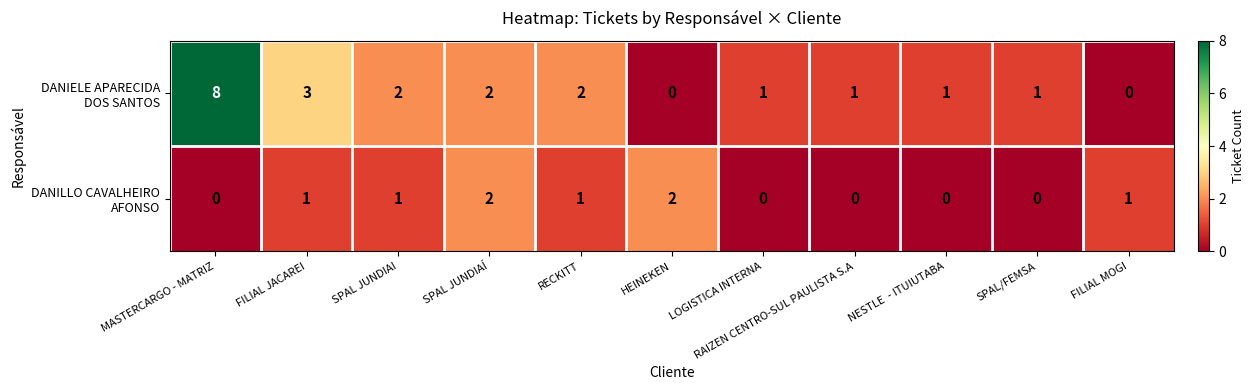

Which label corresponds to the largest value in the chart?

MASTERCARGO - MATRIZ